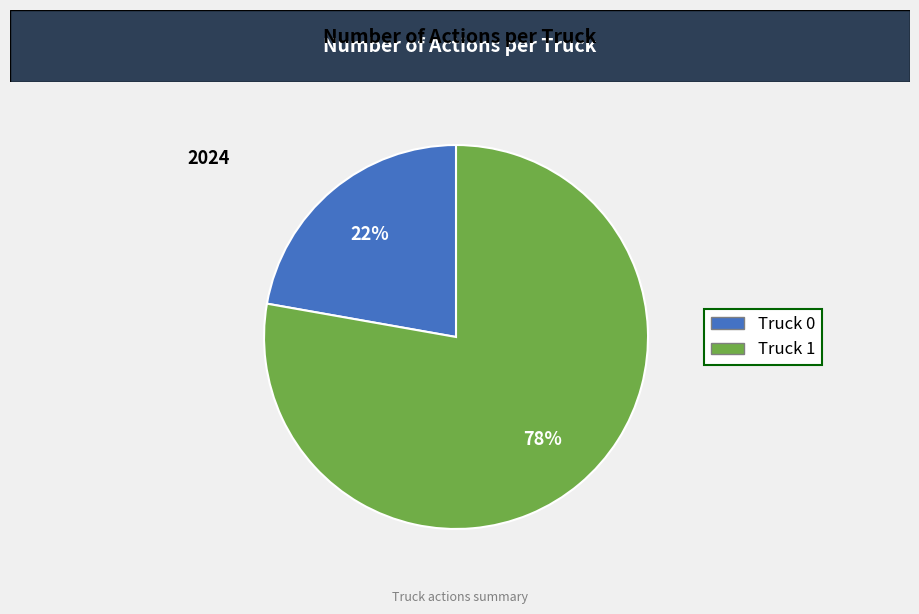

Combined, do Truck 1 and Truck 0 account for over 50%?

Yes